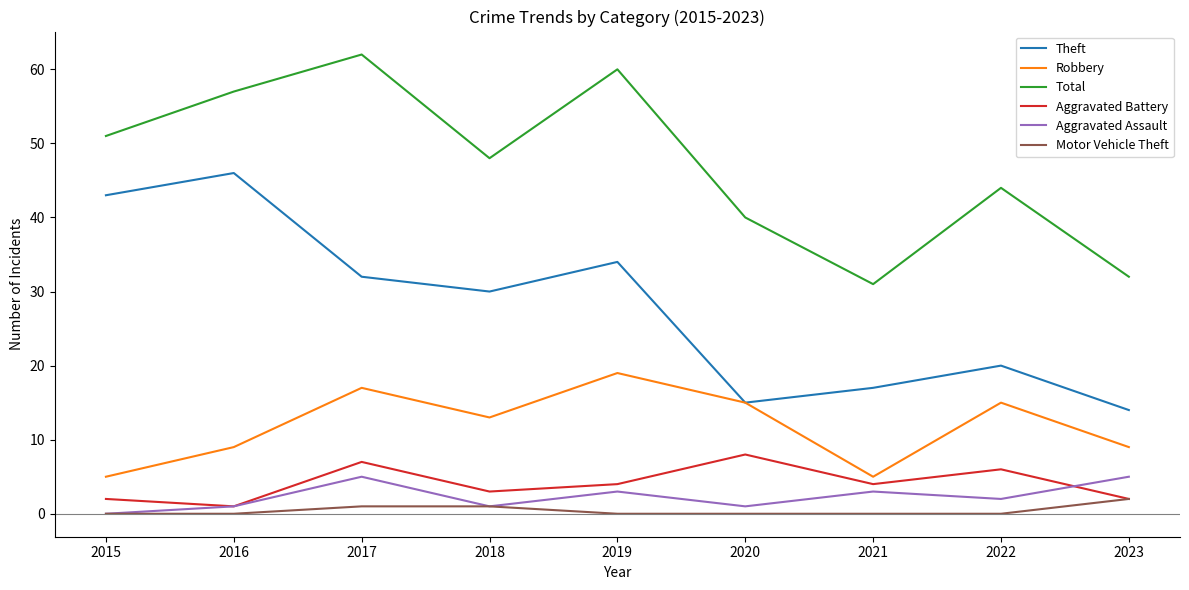

The Motor Vehicle Theft series shows 0 at 2022. True or false?

True